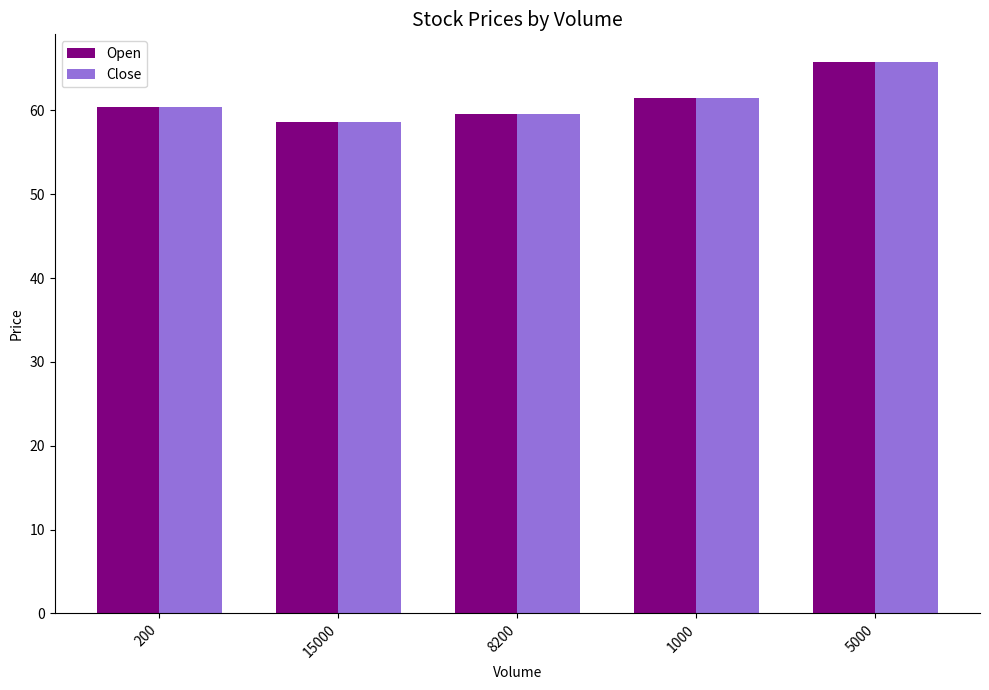

What is the approximate value of Open at 1000?

61.5